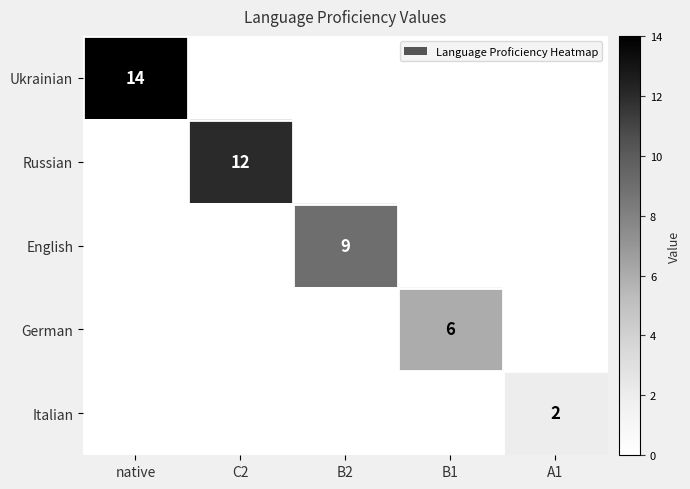

What is the spread (max minus min) of values at native?

14